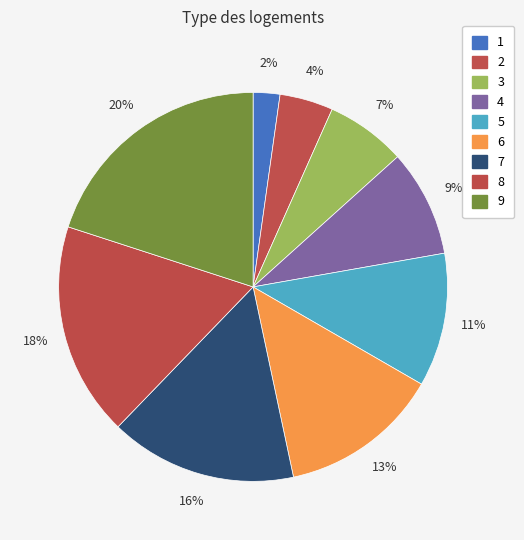

How many slices are in this pie chart?

9